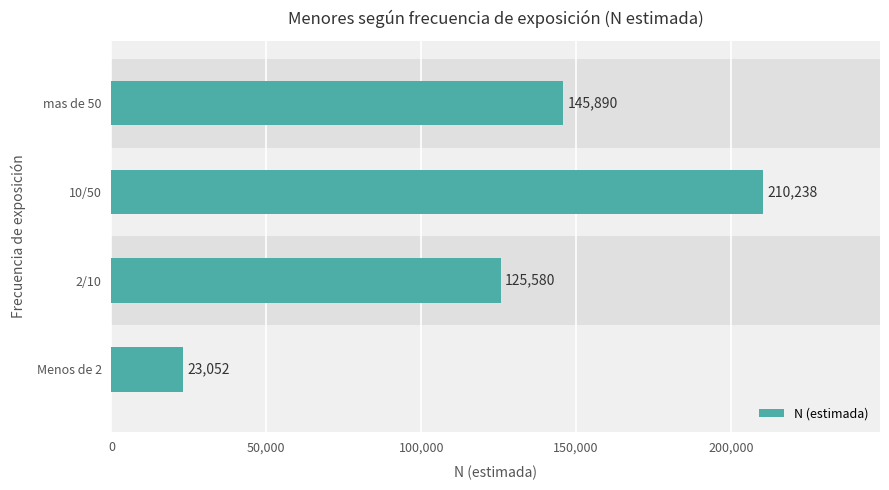

Where is the data nearest to the value 116645?

2/10